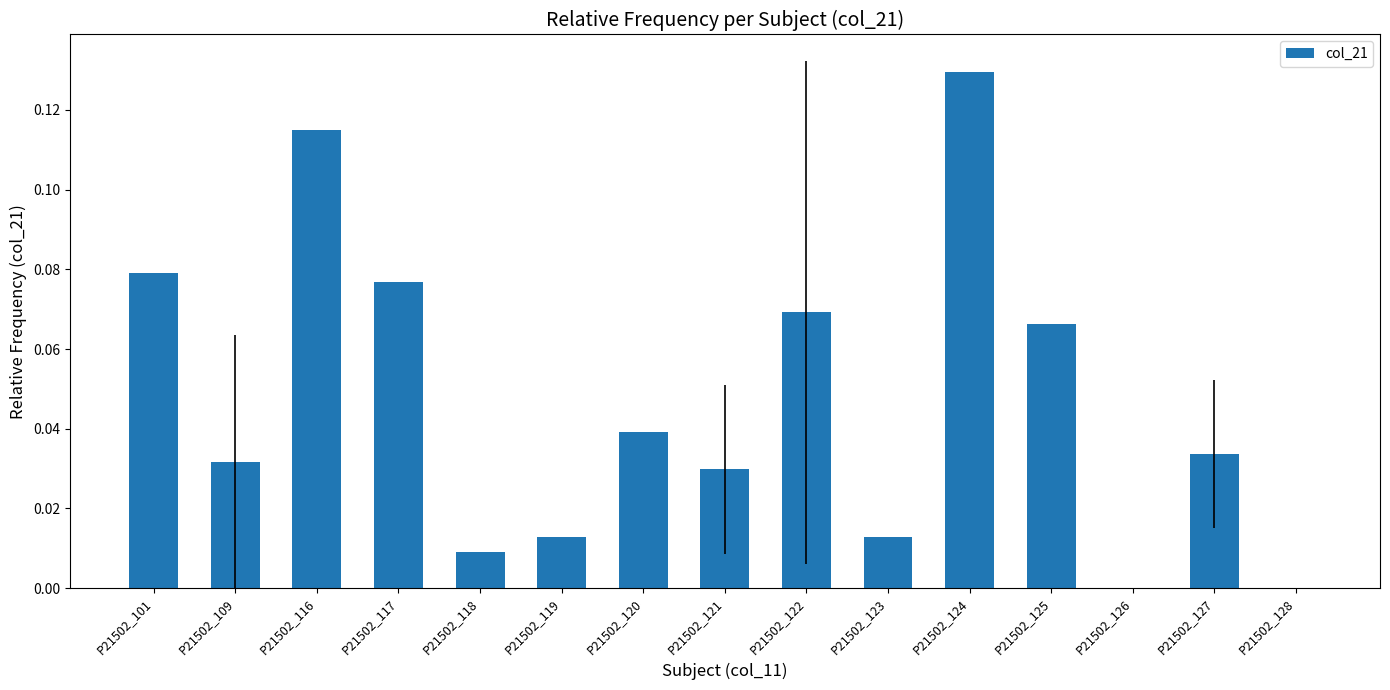

Are the bars horizontal?

No